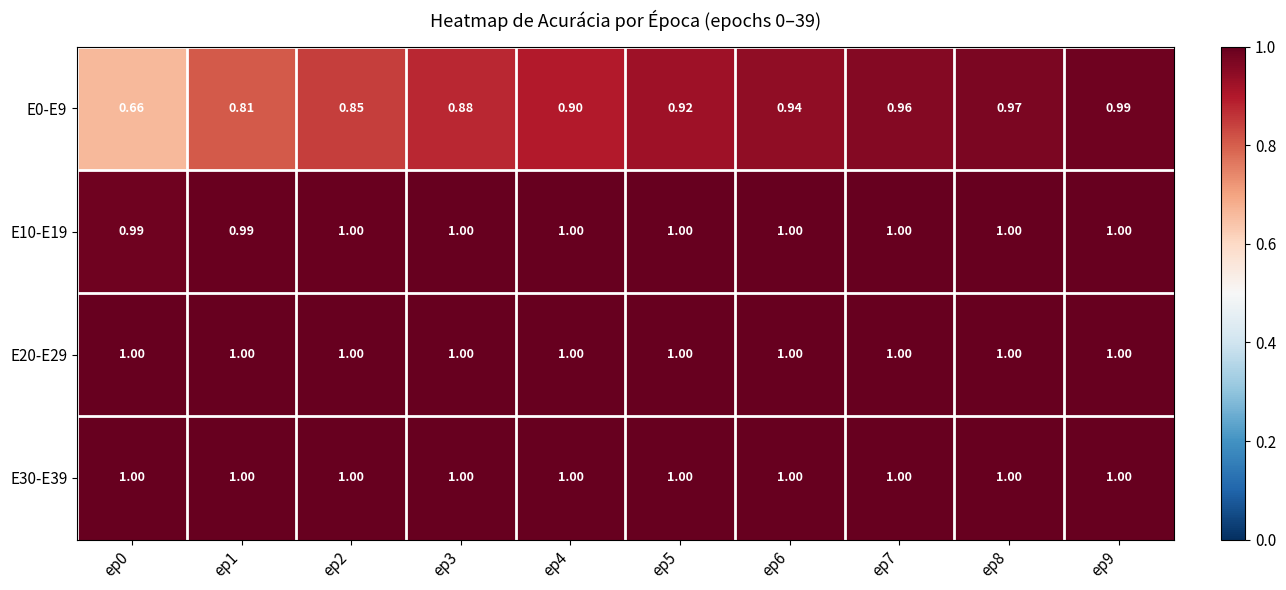

Count the number of categories in the chart.

10